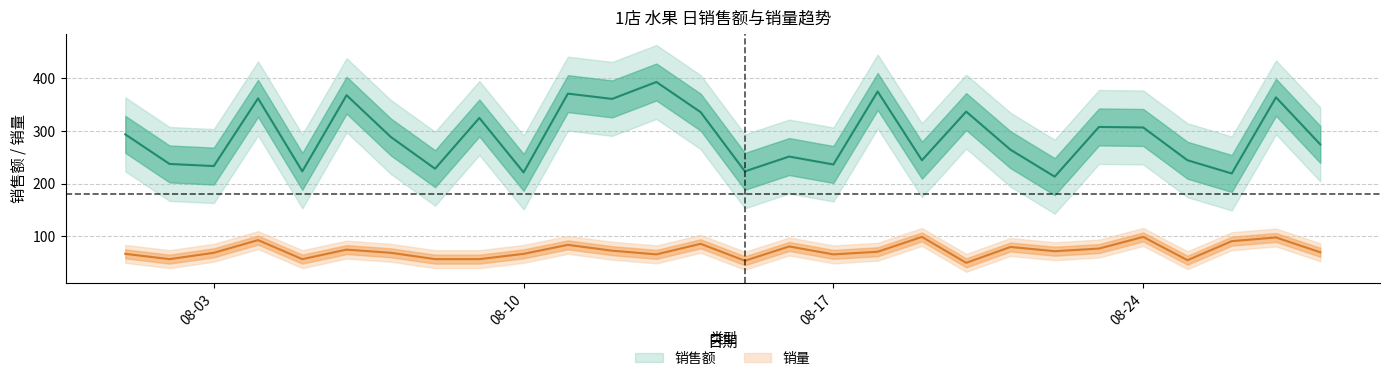

What is the total value across all series at 2020-08-27?

461